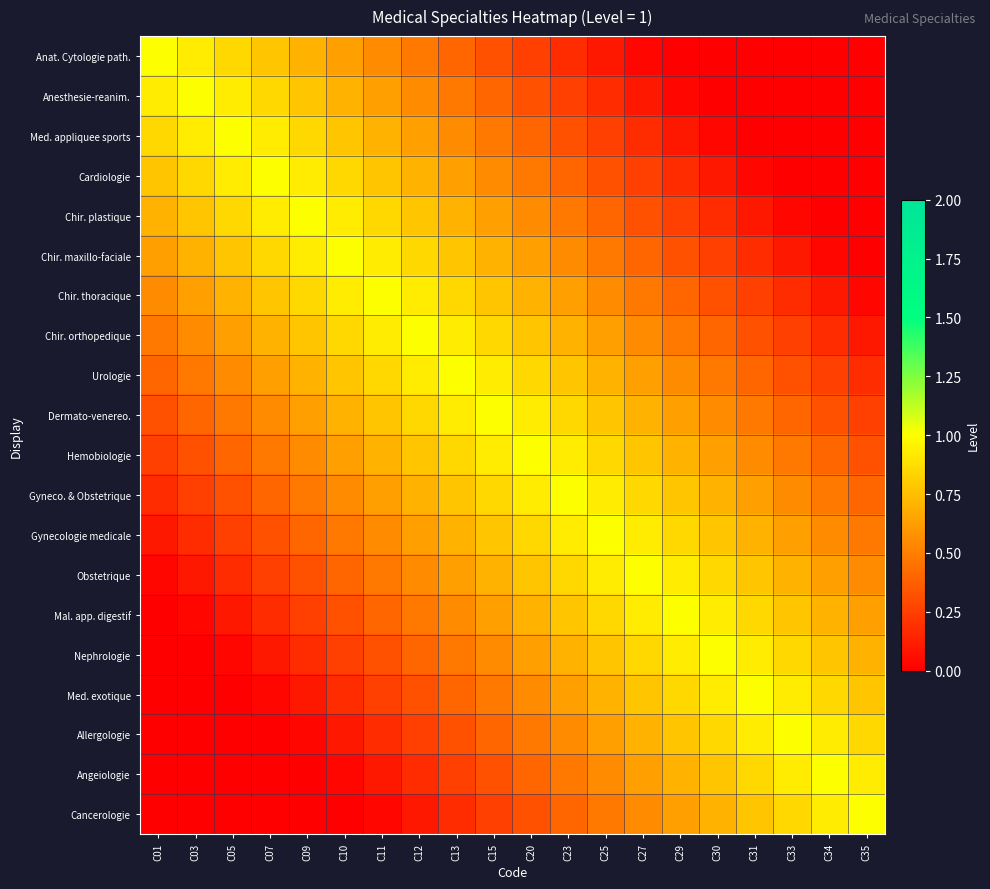

Reading left to right, list all the values displayed in this chart.

Anat. Cytologie path.: C01=1.0	C03=0.9	C05=0.8	C07=0.8	C09=0.7	C10=0.6	C11=0.6	C12=0.5	C13=0.4	C15=0.3	C20=0.2	C23=0.2	C25=0.1	C27=0.0	C29=0.0	C30=0.0	C31=0.0	C33=0.0	C34=0.0	C35=0.0
Anesthesie-reanim.: C01=0.9	C03=1.0	C05=0.9	C07=0.8	C09=0.8	C10=0.7	C11=0.6	C12=0.6	C13=0.5	C15=0.4	C20=0.3	C23=0.2	C25=0.2	C27=0.1	C29=0.0	C30=0.0	C31=0.0	C33=0.0	C34=0.0	C35=0.0
Med. appliquee sports: C01=0.8	C03=0.9	C05=1.0	C07=0.9	C09=0.8	C10=0.8	C11=0.7	C12=0.6	C13=0.6	C15=0.5	C20=0.4	C23=0.3	C25=0.2	C27=0.2	C29=0.1	C30=0.0	C31=0.0	C33=0.0	C34=0.0	C35=0.0
Cardiologie: C01=0.8	C03=0.8	C05=0.9	C07=1.0	C09=0.9	C10=0.8	C11=0.8	C12=0.7	C13=0.6	C15=0.6	C20=0.5	C23=0.4	C25=0.3	C27=0.2	C29=0.2	C30=0.1	C31=0.0	C33=0.0	C34=0.0	C35=0.0
Chir. plastique: C01=0.7	C03=0.8	C05=0.8	C07=0.9	C09=1.0	C10=0.9	C11=0.8	C12=0.8	C13=0.7	C15=0.6	C20=0.6	C23=0.5	C25=0.4	C27=0.3	C29=0.2	C30=0.2	C31=0.1	C33=0.0	C34=0.0	C35=0.0
Chir. maxillo-faciale: C01=0.6	C03=0.7	C05=0.8	C07=0.8	C09=0.9	C10=1.0	C11=0.9	C12=0.8	C13=0.8	C15=0.7	C20=0.6	C23=0.6	C25=0.5	C27=0.4	C29=0.3	C30=0.2	C31=0.2	C33=0.1	C34=0.0	C35=0.0
Chir. thoracique: C01=0.6	C03=0.6	C05=0.7	C07=0.8	C09=0.8	C10=0.9	C11=1.0	C12=0.9	C13=0.8	C15=0.8	C20=0.7	C23=0.6	C25=0.6	C27=0.5	C29=0.4	C30=0.3	C31=0.2	C33=0.2	C34=0.1	C35=0.0
Chir. orthopedique: C01=0.5	C03=0.6	C05=0.6	C07=0.7	C09=0.8	C10=0.8	C11=0.9	C12=1.0	C13=0.9	C15=0.8	C20=0.8	C23=0.7	C25=0.6	C27=0.6	C29=0.5	C30=0.4	C31=0.3	C33=0.2	C34=0.2	C35=0.1
Urologie: C01=0.4	C03=0.5	C05=0.6	C07=0.6	C09=0.7	C10=0.8	C11=0.8	C12=0.9	C13=1.0	C15=0.9	C20=0.8	C23=0.8	C25=0.7	C27=0.6	C29=0.6	C30=0.5	C31=0.4	C33=0.3	C34=0.2	C35=0.2
Dermato-venereo.: C01=0.3	C03=0.4	C05=0.5	C07=0.6	C09=0.6	C10=0.7	C11=0.8	C12=0.8	C13=0.9	C15=1.0	C20=0.9	C23=0.8	C25=0.8	C27=0.7	C29=0.6	C30=0.6	C31=0.5	C33=0.4	C34=0.3	C35=0.2
Hemobiologie: C01=0.2	C03=0.3	C05=0.4	C07=0.5	C09=0.6	C10=0.6	C11=0.7	C12=0.8	C13=0.8	C15=0.9	C20=1.0	C23=0.9	C25=0.8	C27=0.8	C29=0.7	C30=0.6	C31=0.6	C33=0.5	C34=0.4	C35=0.3
Gyneco. & Obstetrique: C01=0.2	C03=0.2	C05=0.3	C07=0.4	C09=0.5	C10=0.6	C11=0.6	C12=0.7	C13=0.8	C15=0.8	C20=0.9	C23=1.0	C25=0.9	C27=0.8	C29=0.8	C30=0.7	C31=0.6	C33=0.6	C34=0.5	C35=0.4
Gynecologie medicale: C01=0.1	C03=0.2	C05=0.2	C07=0.3	C09=0.4	C10=0.5	C11=0.6	C12=0.6	C13=0.7	C15=0.8	C20=0.8	C23=0.9	C25=1.0	C27=0.9	C29=0.8	C30=0.8	C31=0.7	C33=0.6	C34=0.6	C35=0.5
Obstetrique: C01=0.0	C03=0.1	C05=0.2	C07=0.2	C09=0.3	C10=0.4	C11=0.5	C12=0.6	C13=0.6	C15=0.7	C20=0.8	C23=0.8	C25=0.9	C27=1.0	C29=0.9	C30=0.8	C31=0.8	C33=0.7	C34=0.6	C35=0.6
Mal. app. digestif: C01=0.0	C03=0.0	C05=0.1	C07=0.2	C09=0.2	C10=0.3	C11=0.4	C12=0.5	C13=0.6	C15=0.6	C20=0.7	C23=0.8	C25=0.8	C27=0.9	C29=1.0	C30=0.9	C31=0.8	C33=0.8	C34=0.7	C35=0.6
Nephrologie: C01=0.0	C03=0.0	C05=0.0	C07=0.1	C09=0.2	C10=0.2	C11=0.3	C12=0.4	C13=0.5	C15=0.6	C20=0.6	C23=0.7	C25=0.8	C27=0.8	C29=0.9	C30=1.0	C31=0.9	C33=0.8	C34=0.8	C35=0.7
Med. exotique: C01=0.0	C03=0.0	C05=0.0	C07=0.0	C09=0.1	C10=0.2	C11=0.2	C12=0.3	C13=0.4	C15=0.5	C20=0.6	C23=0.6	C25=0.7	C27=0.8	C29=0.8	C30=0.9	C31=1.0	C33=0.9	C34=0.8	C35=0.8
Allergologie: C01=0.0	C03=0.0	C05=0.0	C07=0.0	C09=0.0	C10=0.1	C11=0.2	C12=0.2	C13=0.3	C15=0.4	C20=0.5	C23=0.6	C25=0.6	C27=0.7	C29=0.8	C30=0.8	C31=0.9	C33=1.0	C34=0.9	C35=0.8
Angeiologie: C01=0.0	C03=0.0	C05=0.0	C07=0.0	C09=0.0	C10=0.0	C11=0.1	C12=0.2	C13=0.2	C15=0.3	C20=0.4	C23=0.5	C25=0.6	C27=0.6	C29=0.7	C30=0.8	C31=0.8	C33=0.9	C34=1.0	C35=0.9
Cancerologie: C01=0.0	C03=0.0	C05=0.0	C07=0.0	C09=0.0	C10=0.0	C11=0.0	C12=0.1	C13=0.2	C15=0.2	C20=0.3	C23=0.4	C25=0.5	C27=0.6	C29=0.6	C30=0.7	C31=0.8	C33=0.8	C34=0.9	C35=1.0